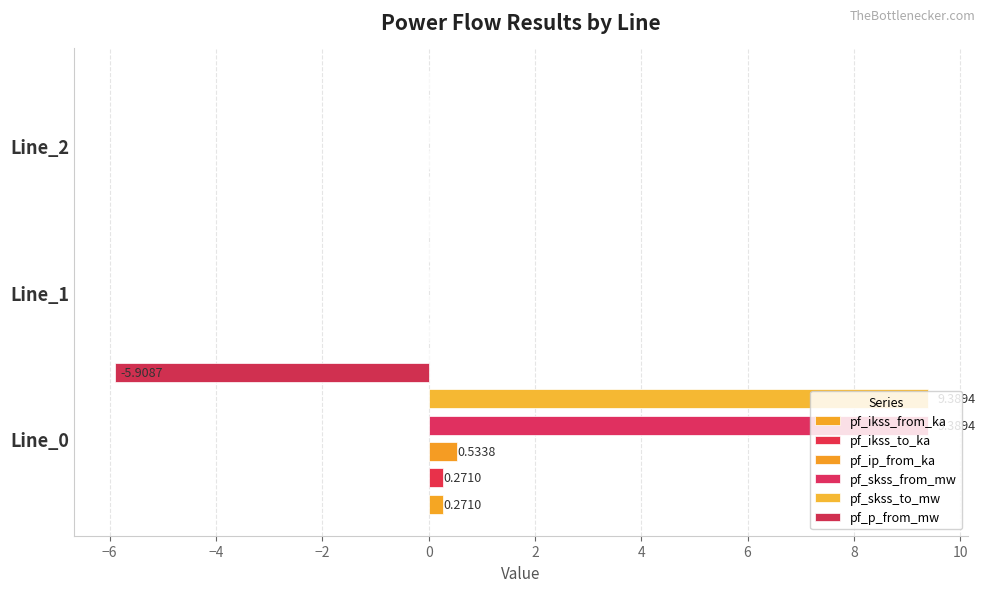

Is it true that pf_p_from_mw equals 0.0 at Line_2?

True